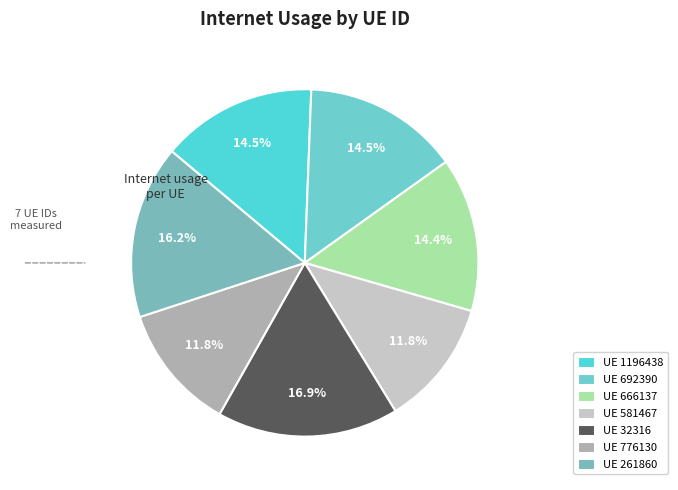

What is the largest slice in the pie chart?

UE 32316